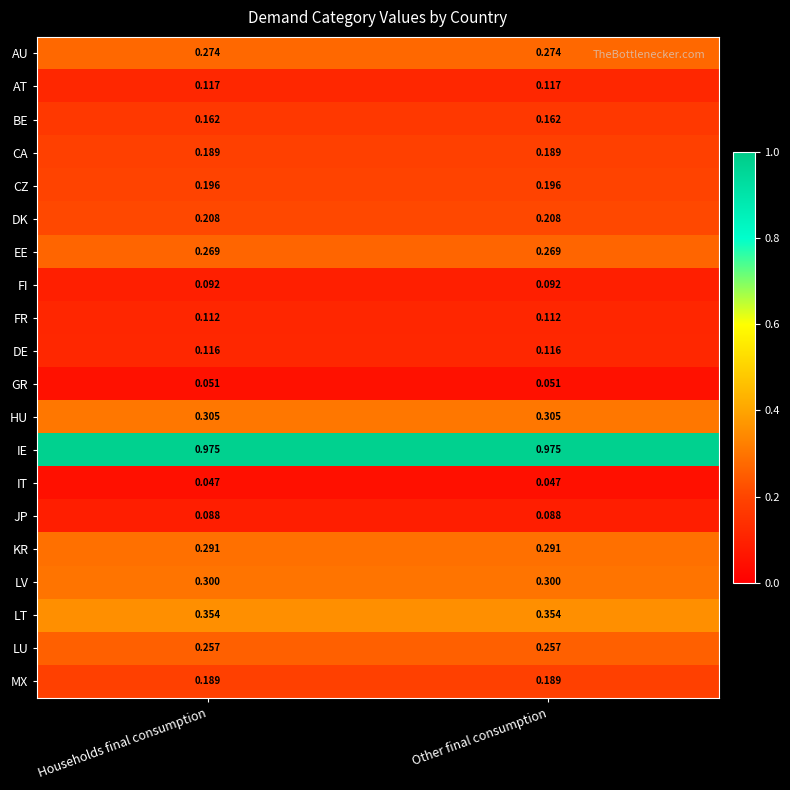

Is the value of CA at Households final consumption greater than the value of BE at Households final consumption?

Yes